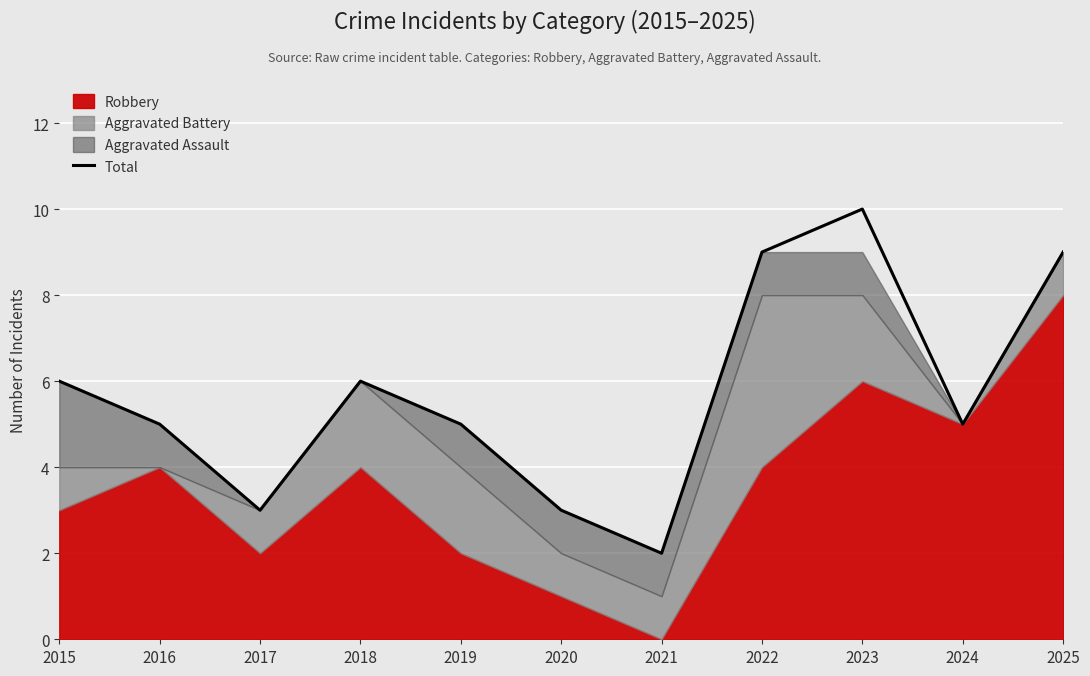

What is the maximum value shown in the chart?

10